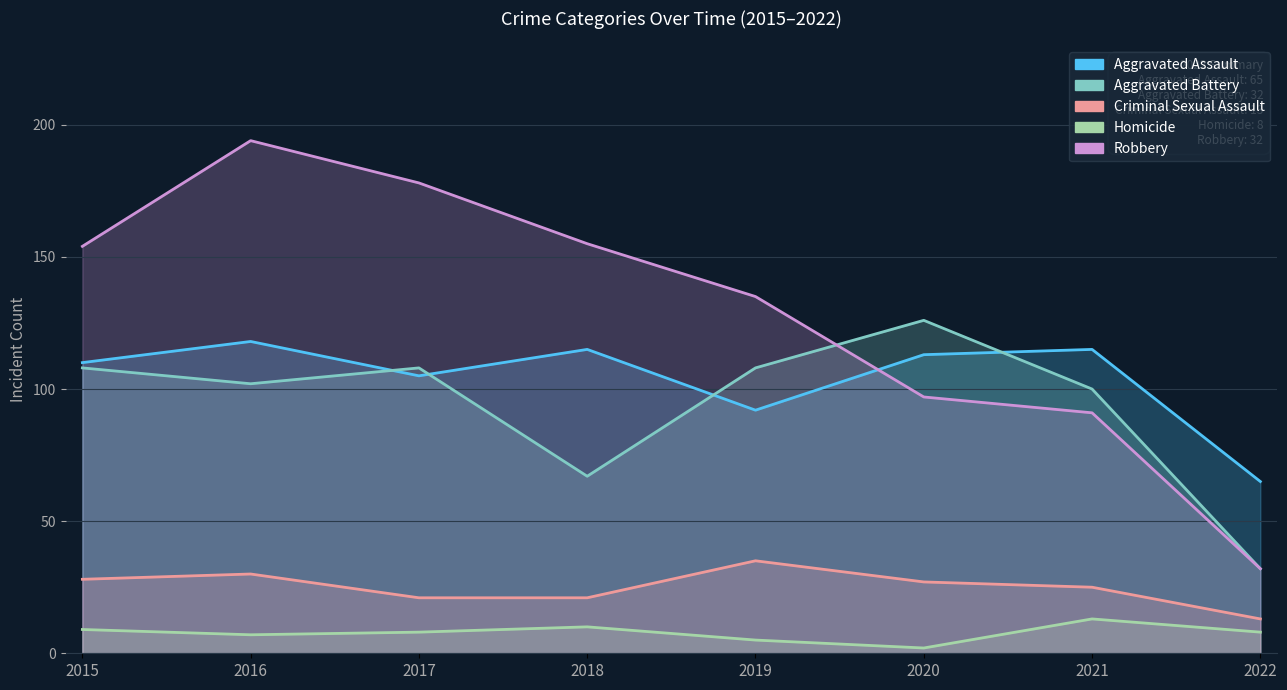

At which category does Aggravated Assault reach its first local valley?

2017